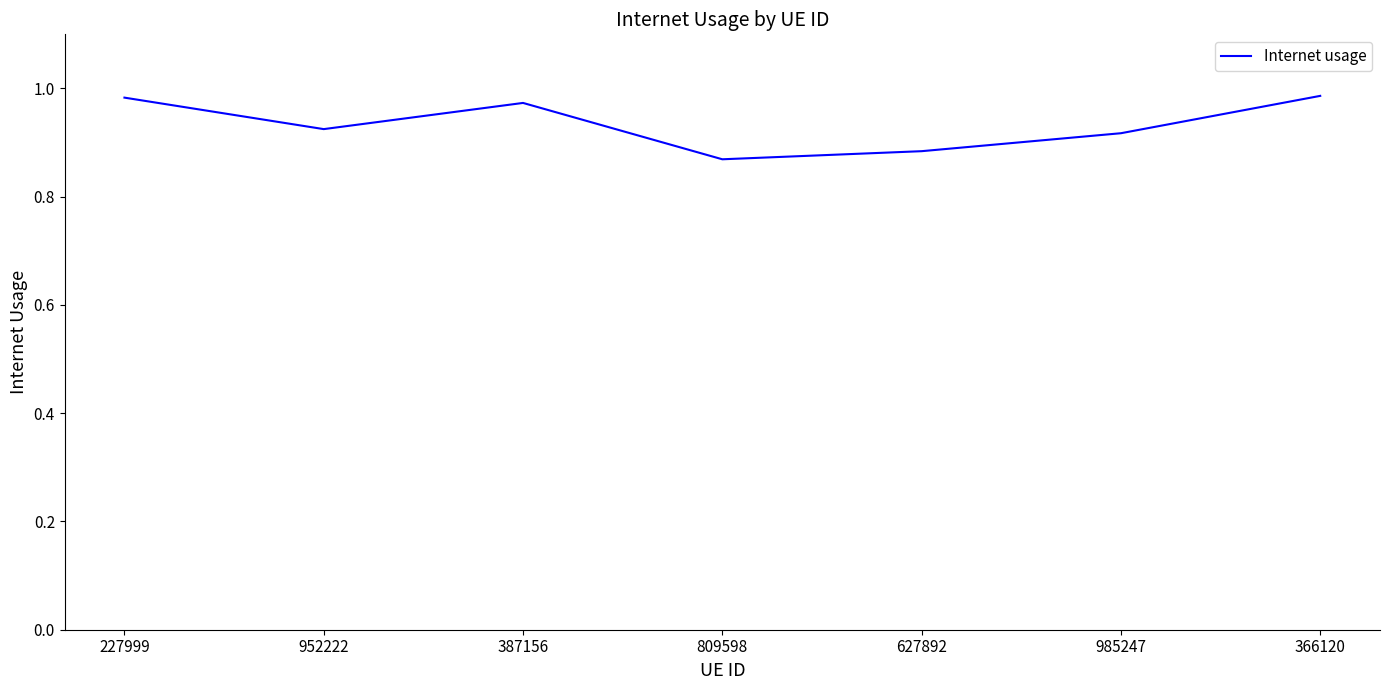

What is the sum of all values?

6.5